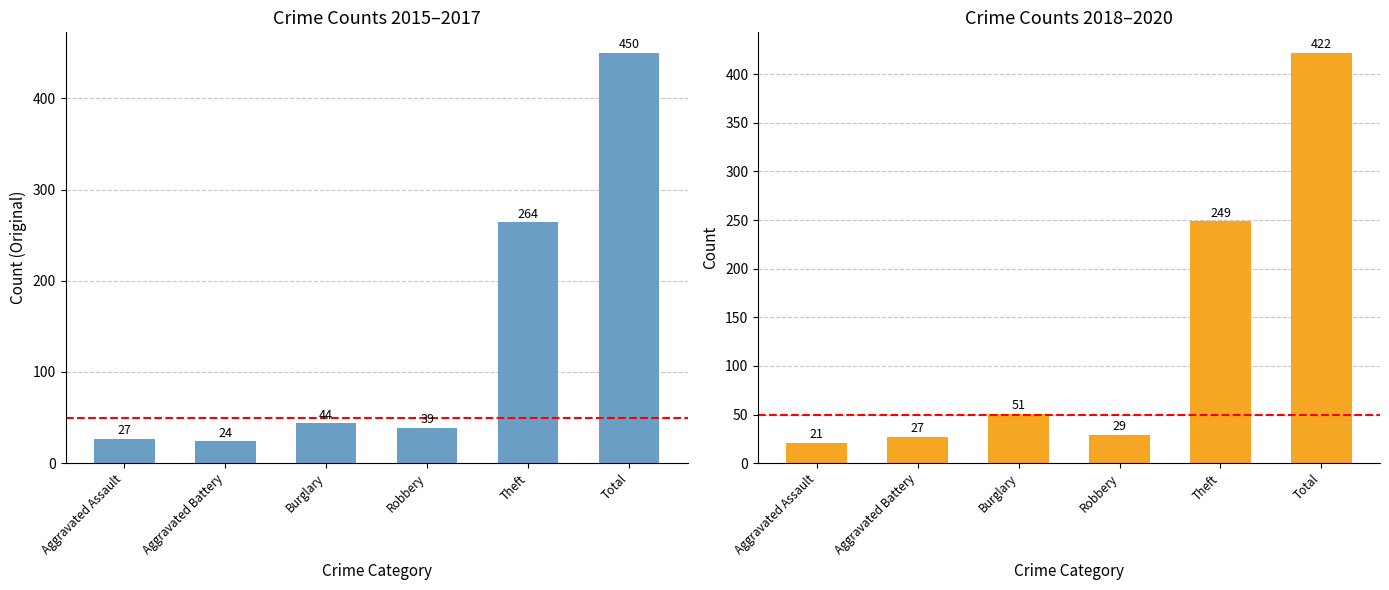

What is the minimum value shown in the chart?

21